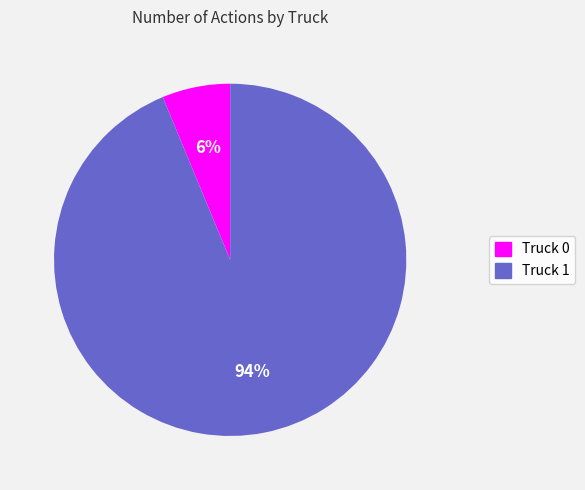

What is the largest slice in the pie chart?

Truck 1